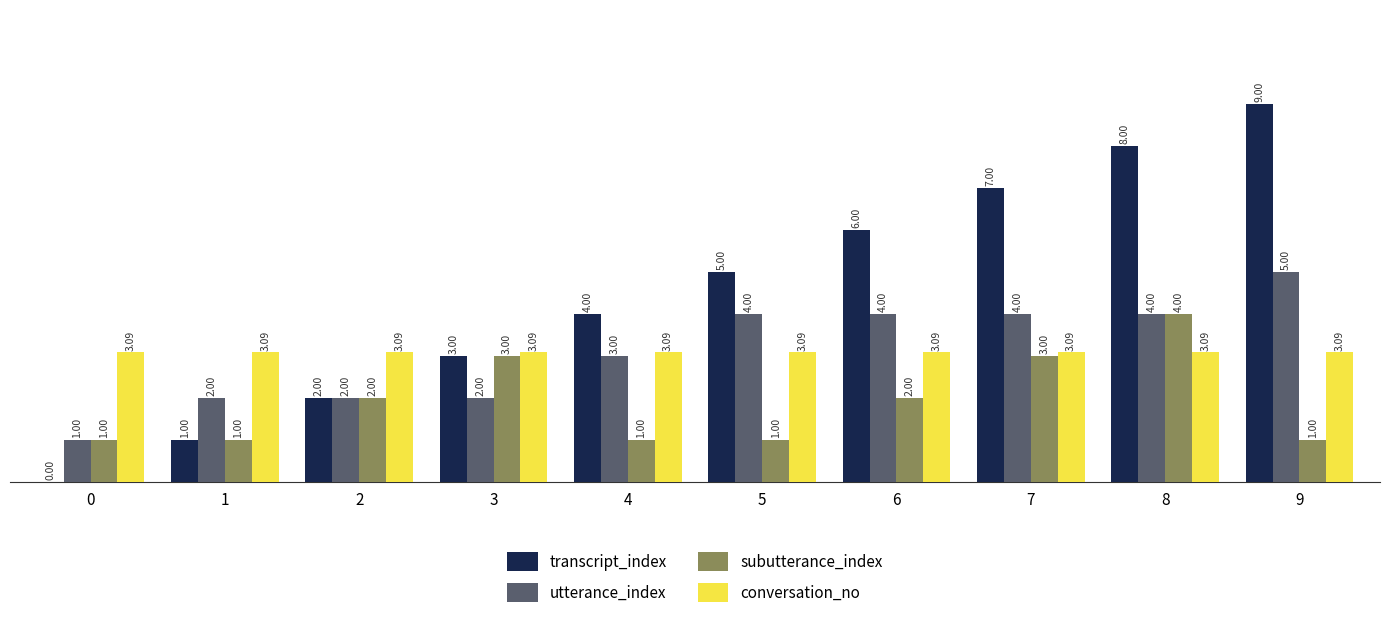

Between 4 and 8, which series saw the biggest shift?

transcript_index